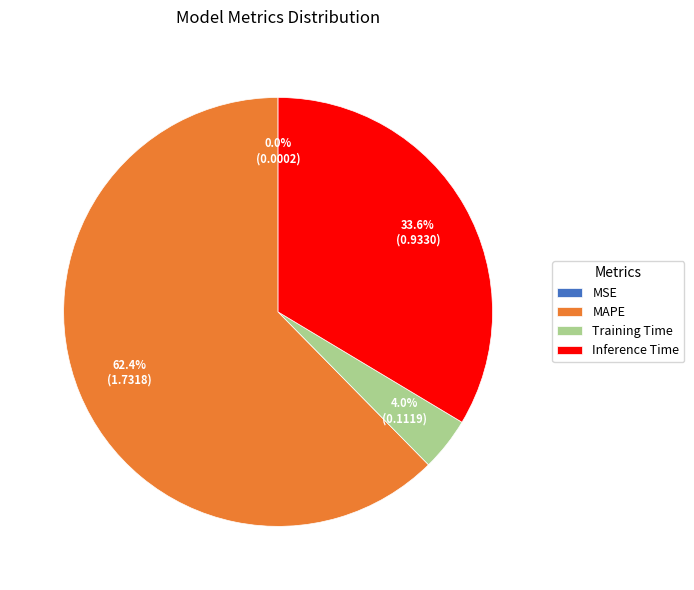

Which slice represents more than half of the pie?

MAPE